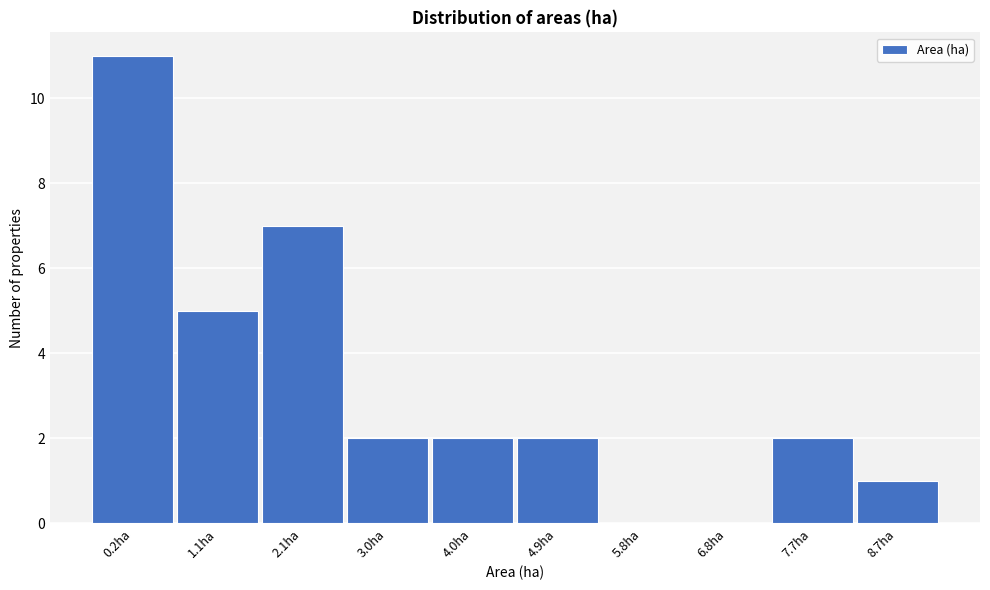

Reading left to right, list all the values displayed in this chart.

0.2ha=11	1.1ha=5	2.1ha=7	3.0ha=2	4.0ha=2	4.9ha=2	5.8ha=0	6.8ha=0	7.7ha=2	8.7ha=1